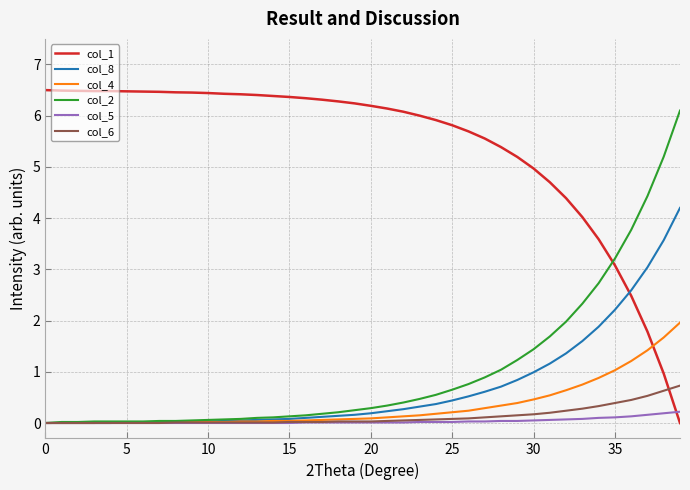

Which series ends up on top after the final intersection of col_1 and col_6?

col_6